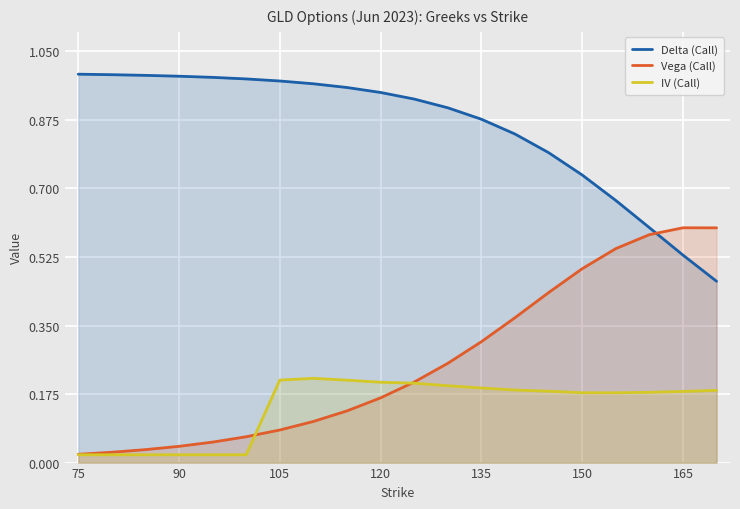

At 135, list the series in order from largest to smallest.

Delta (Call), Vega (Call), IV (Call)